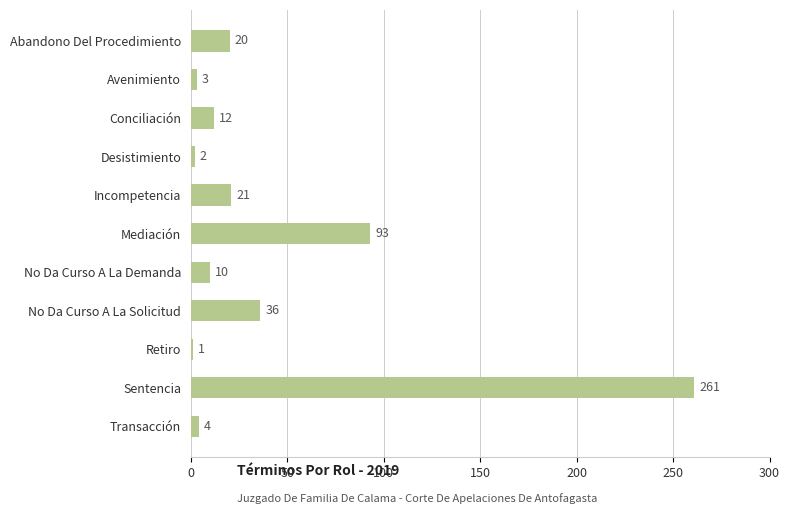

What is the difference between the second highest and second lowest values?

91